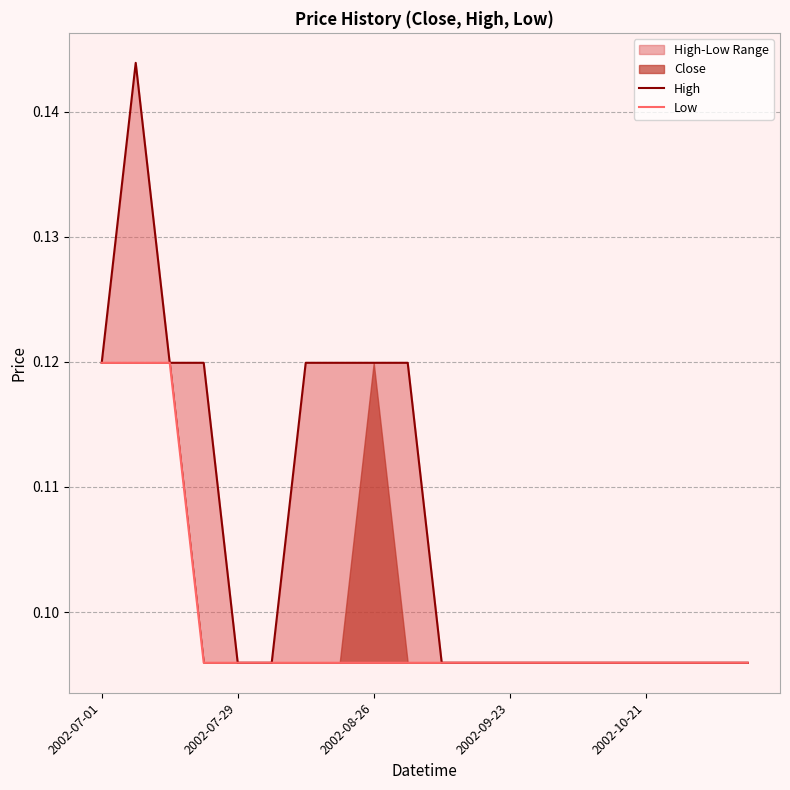

At how many categories does at least one series exceed 0?

20